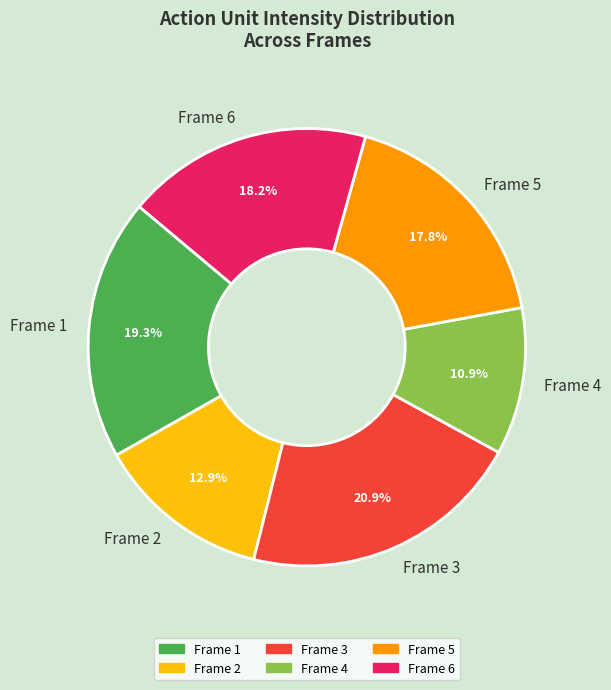

To the nearest percent, what is the combined percentage of Frame 1 and Frame 4?

30%